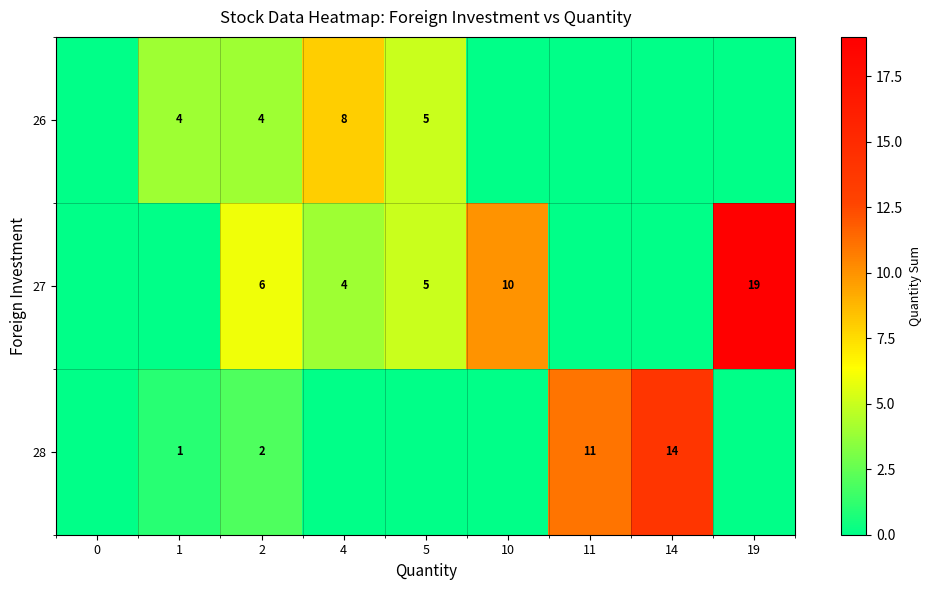

What is the sum of the 28 values at 14 and 1?

15